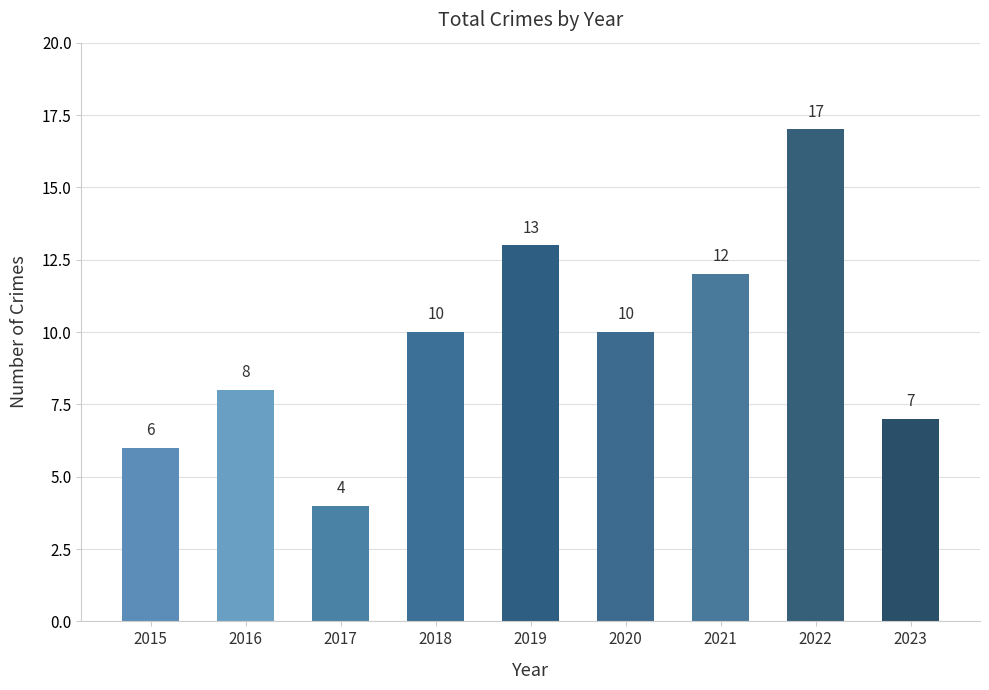

Which category has the highest value across all series?

2022